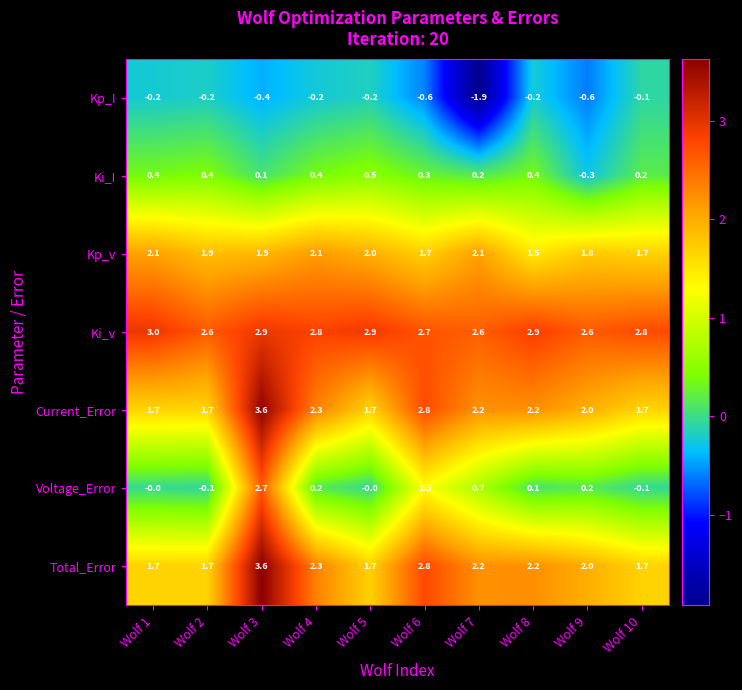

Which series has the largest range (max minus min)?

Voltage_Error